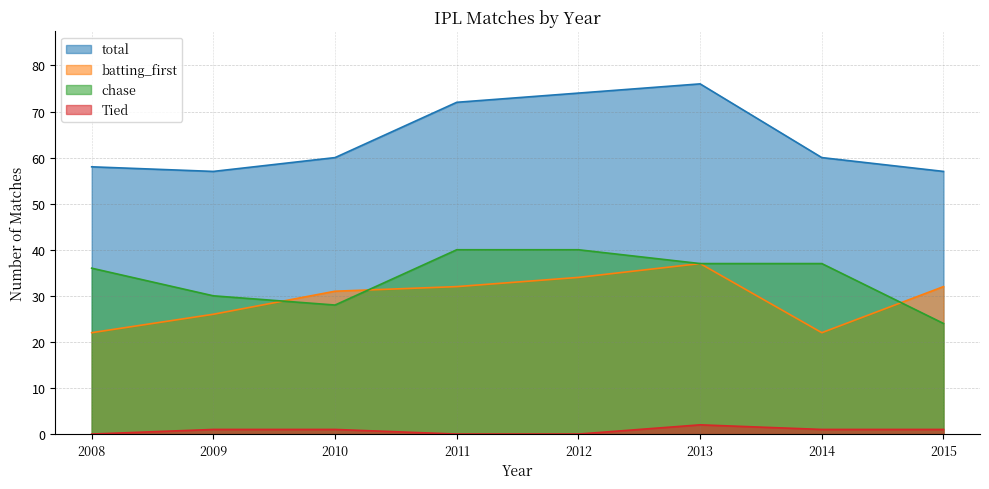

Which category has the lowest value in the chase series?

2015